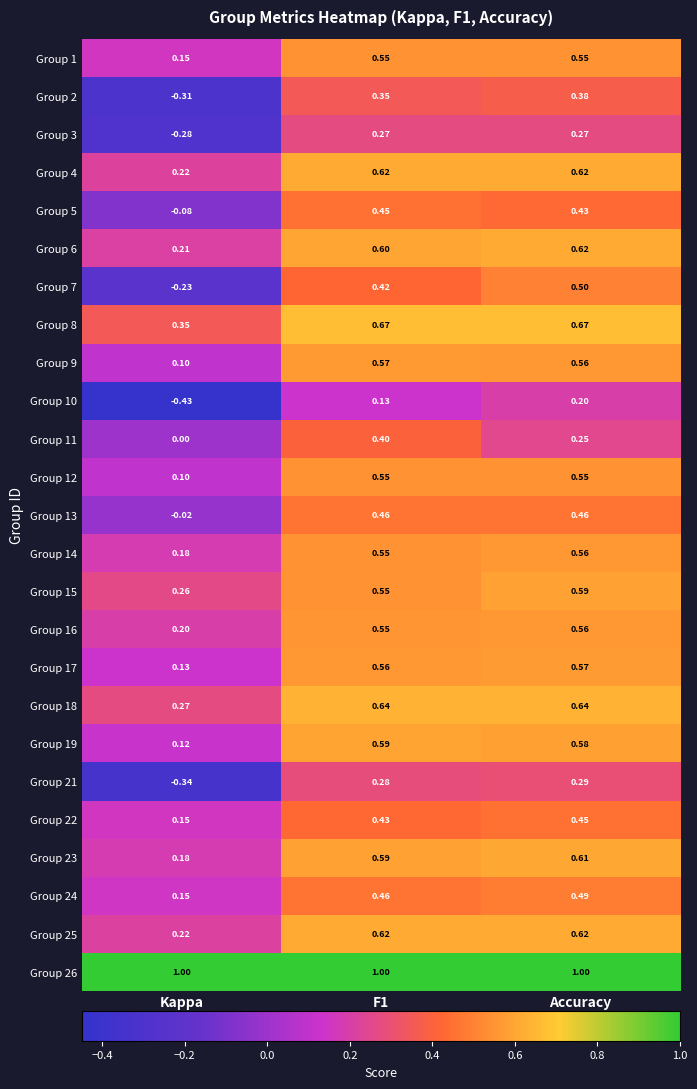

Where is Group 24 nearest to the value 0?

Kappa